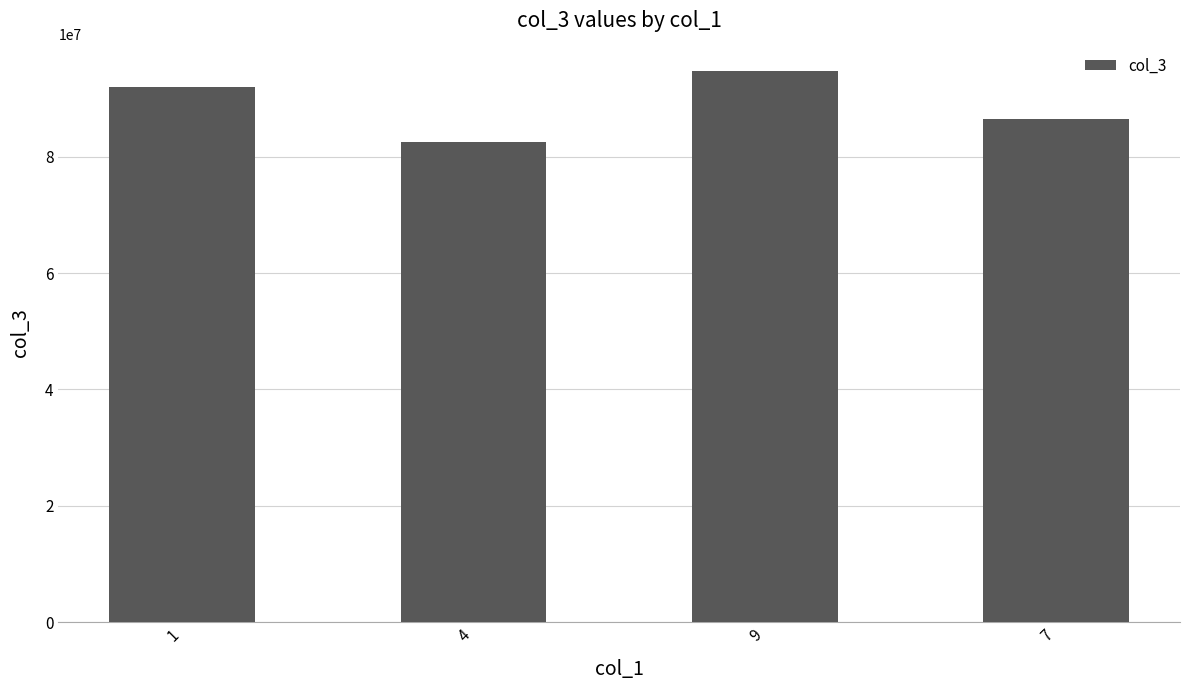

Count the values in the range 86530234 to 94673276.

3